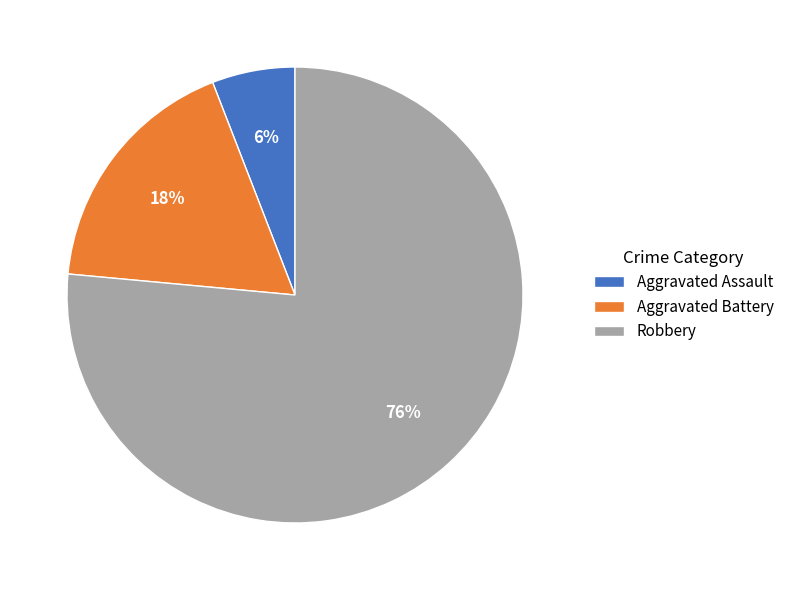

Rank the categories by value from lowest to highest.

Aggravated Assault, Aggravated Battery, Robbery